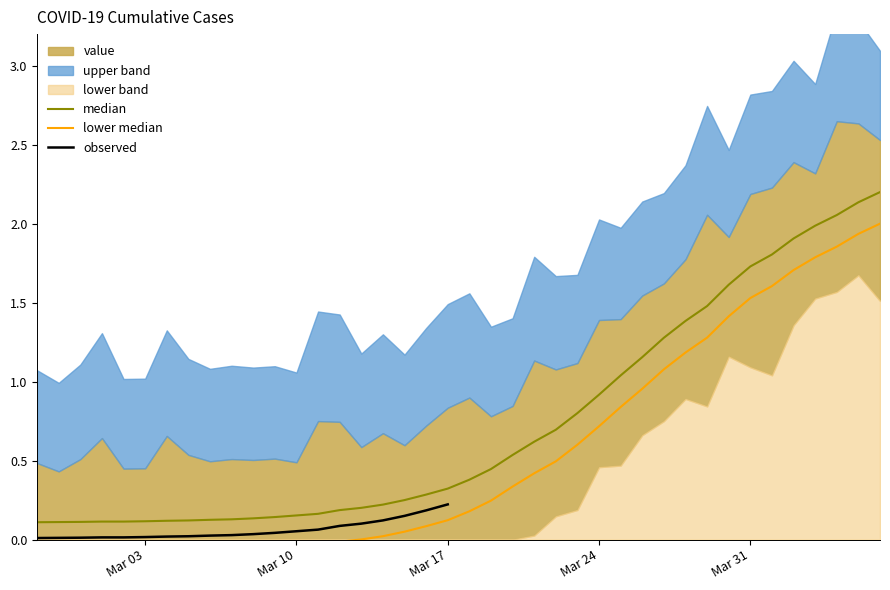

Which has a higher value, 2020-03-27 or 2020-02-27?

2020-03-27